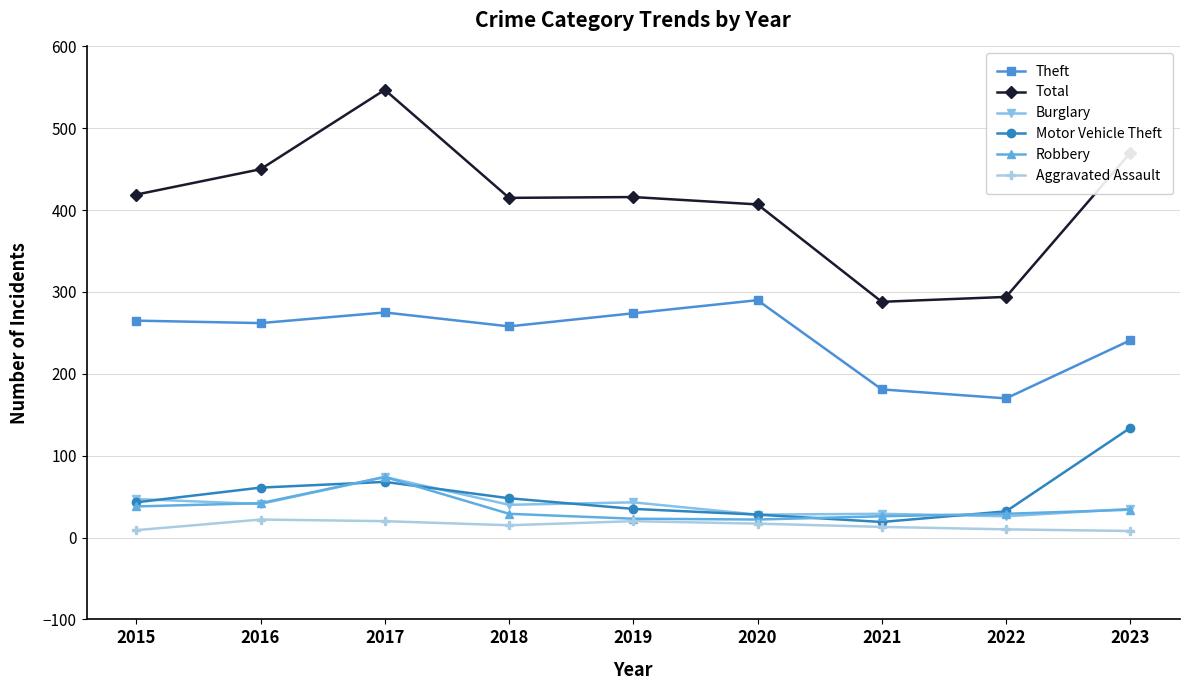

What is the greatest value displayed?

547